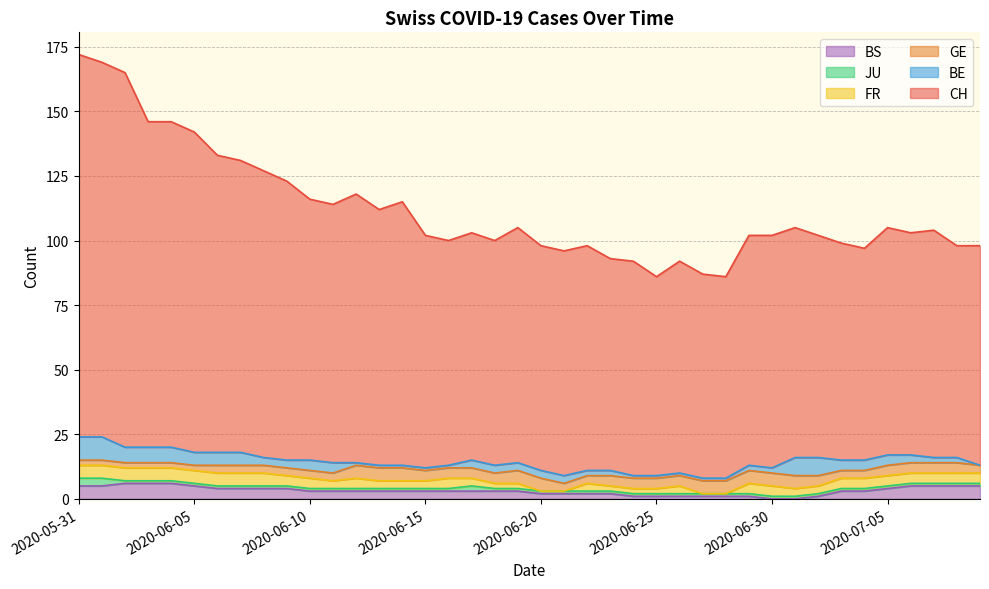

What value does the JU series have at 2020-06-09?

1